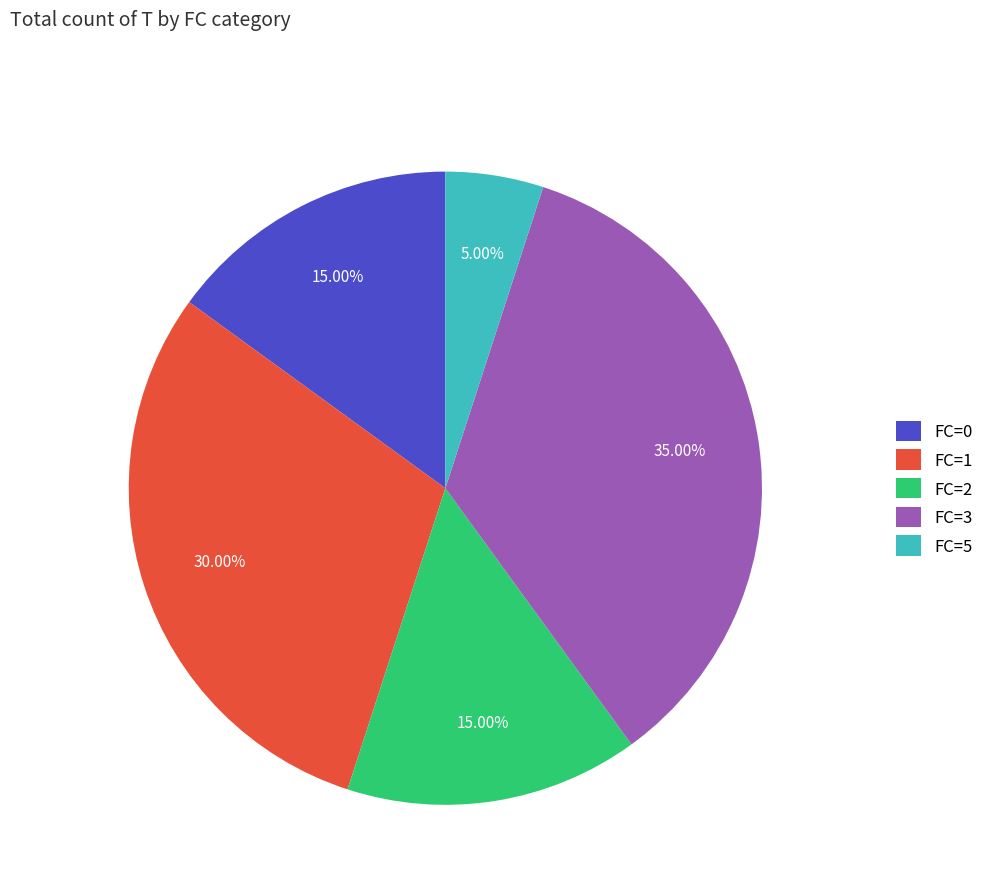

To the nearest percent, what is the average slice percentage?

20%